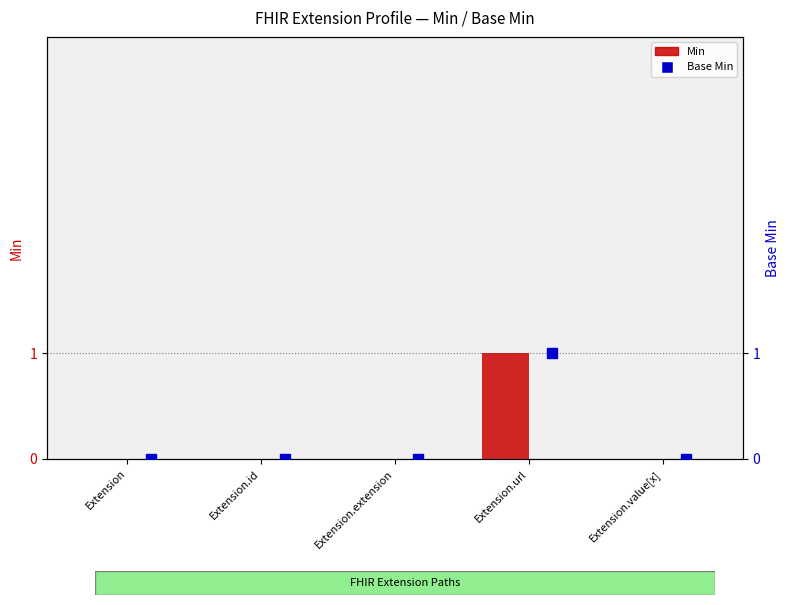

What is the difference between the maximum and minimum values?

1